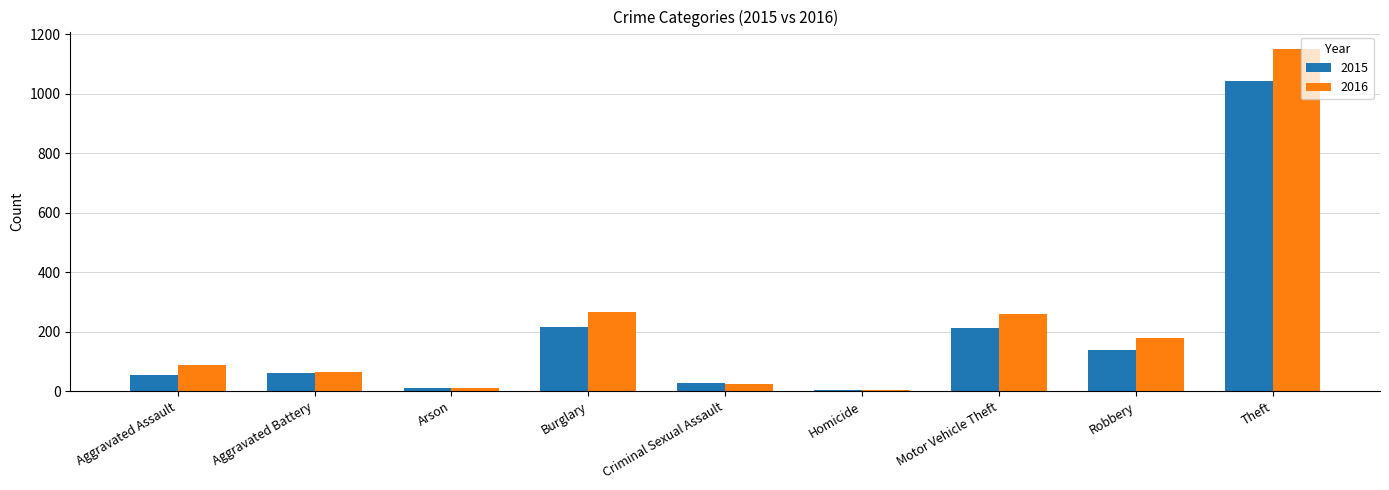

What is the total value across all series at Robbery?

317